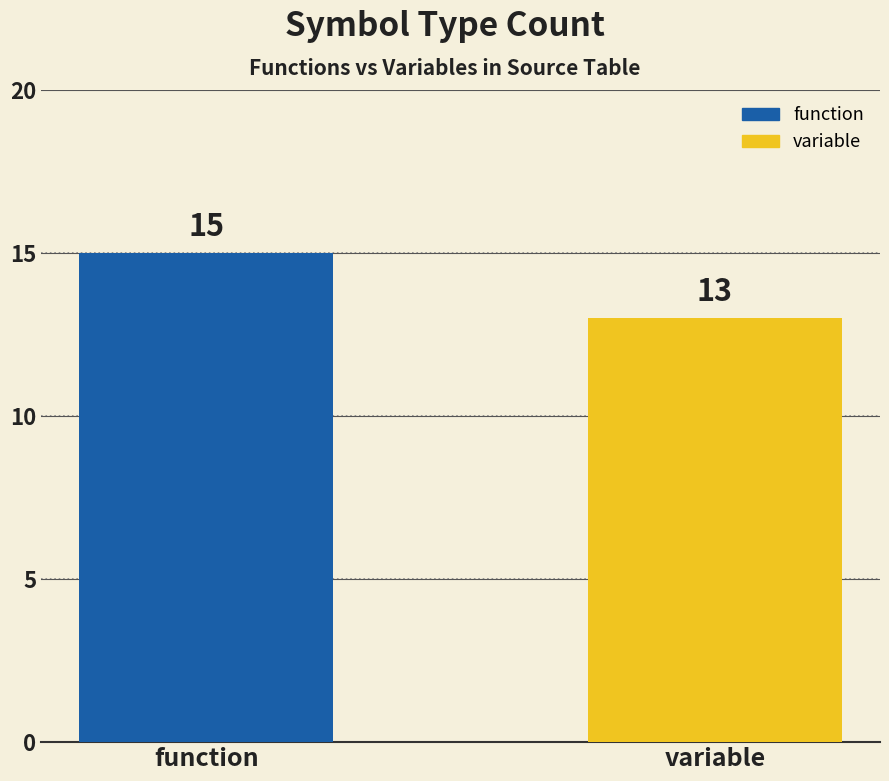

What is the greatest value displayed?

15